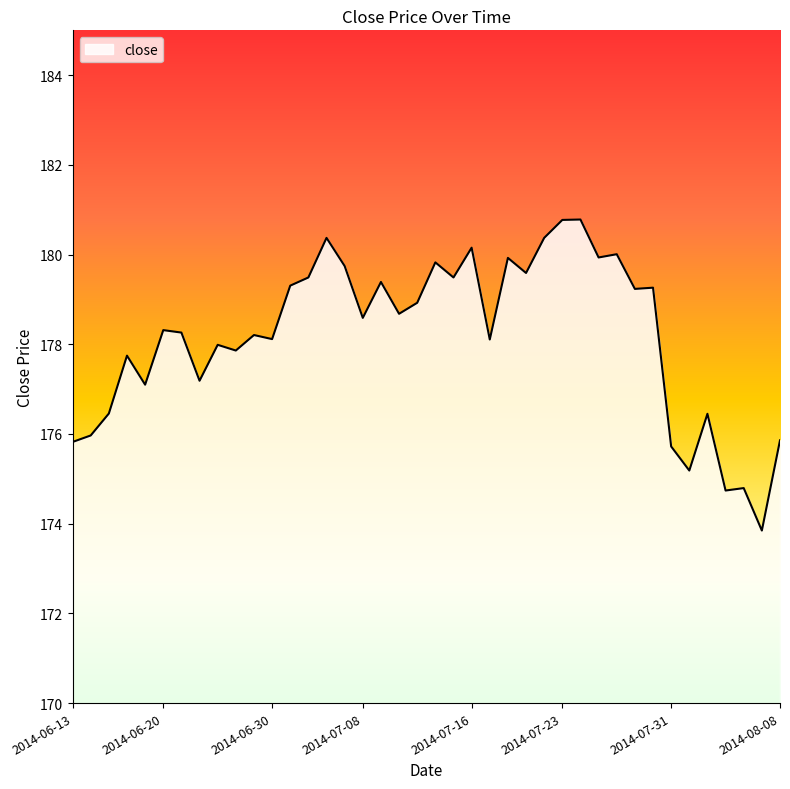

What is the difference between the maximum and minimum values?

6.9